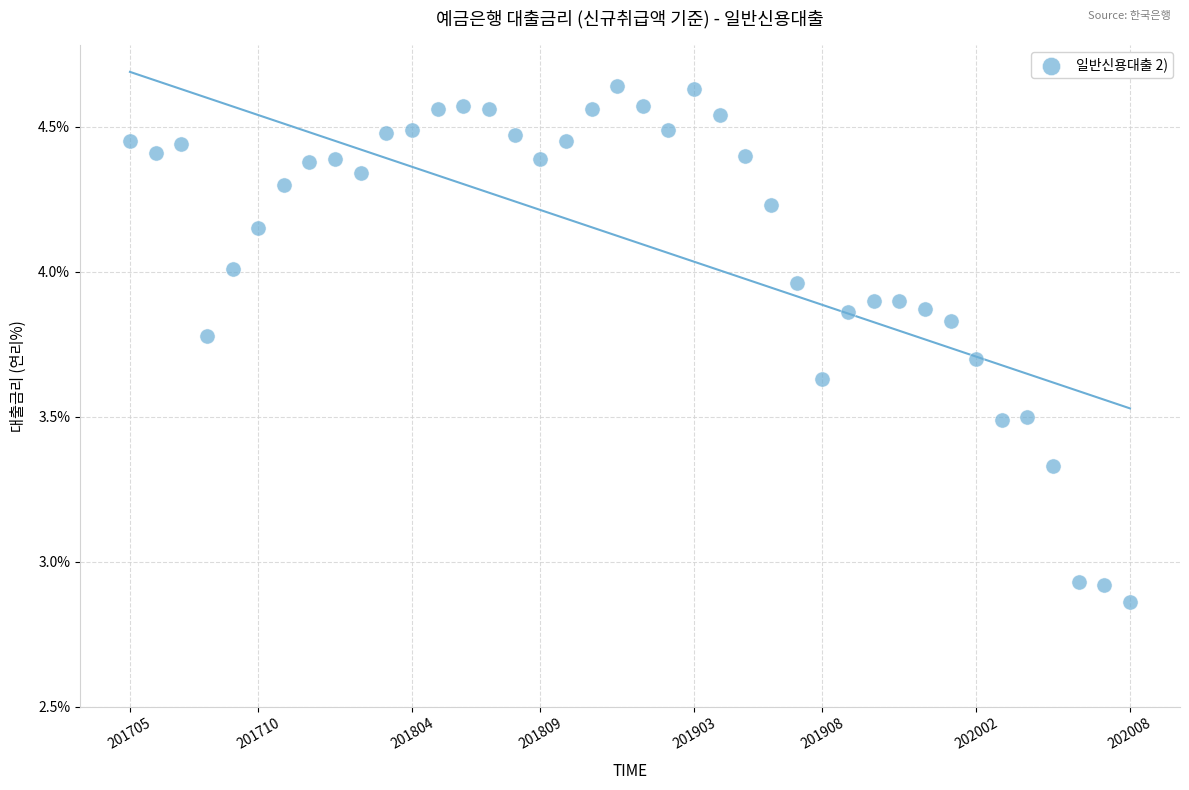

What is the range of Y values (max minus min)?

1.8